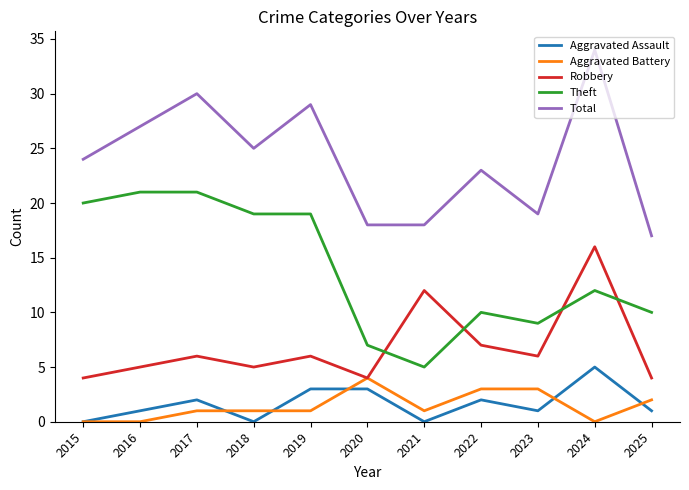

At 2018, list the series in order from largest to smallest.

Total, Theft, Robbery, Aggravated Battery, Aggravated Assault